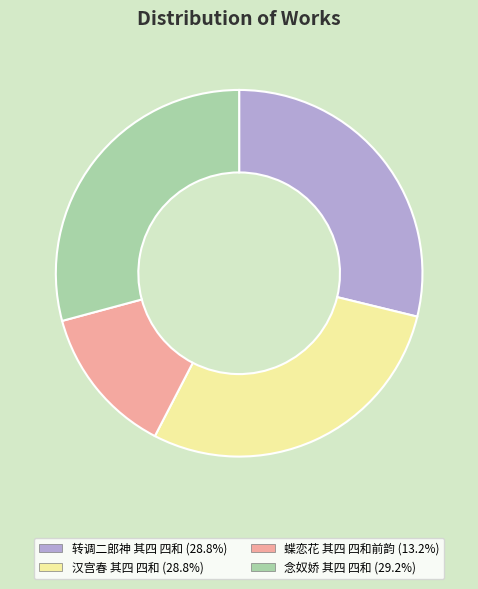

Is it true that 蝶恋花 其四 四和前韵 is 13% of the pie?

True